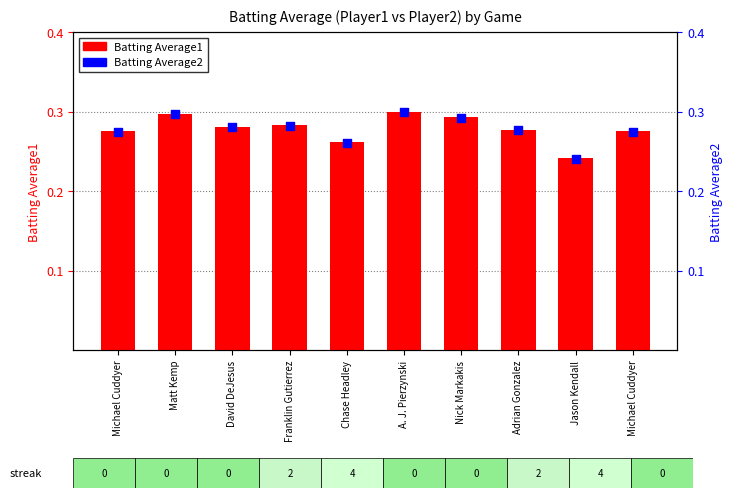

Which series has the largest total across all categories?

Batting Average1